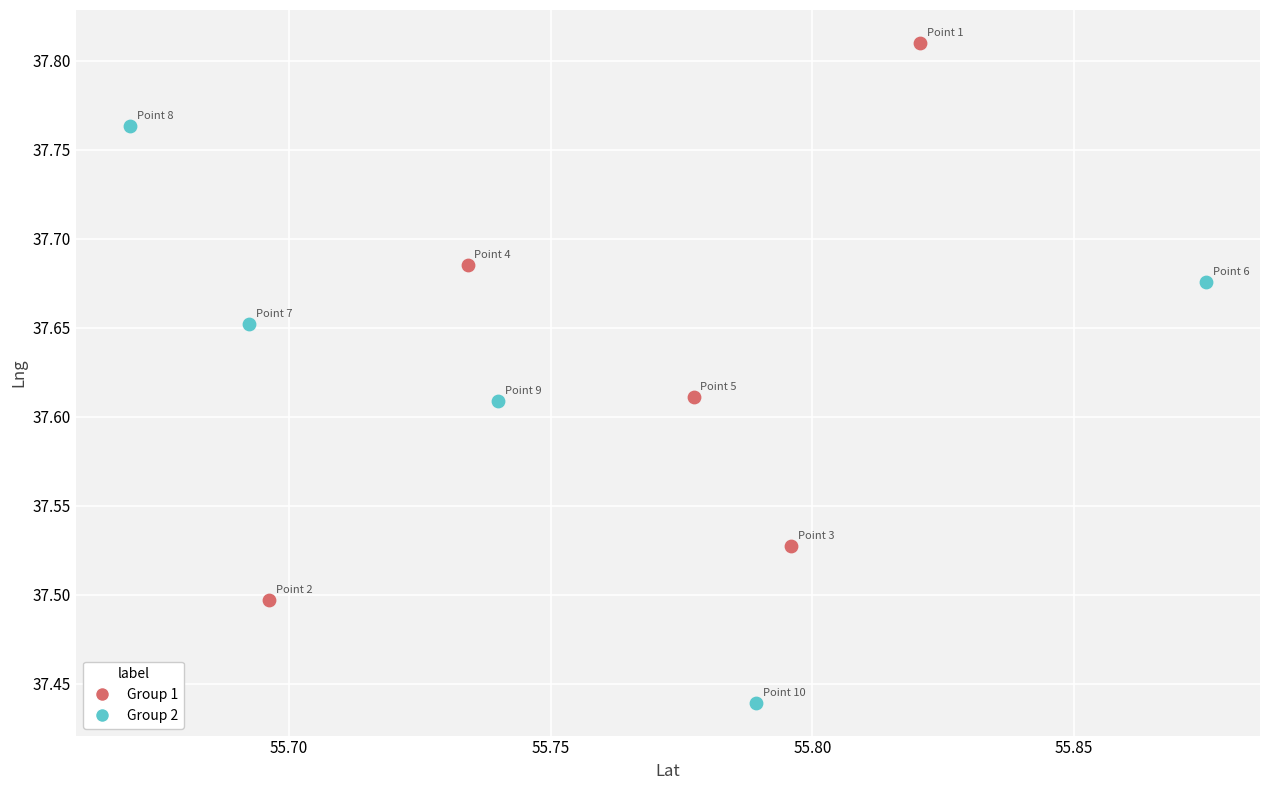

Which series contains the lowest Y value?

Group 2